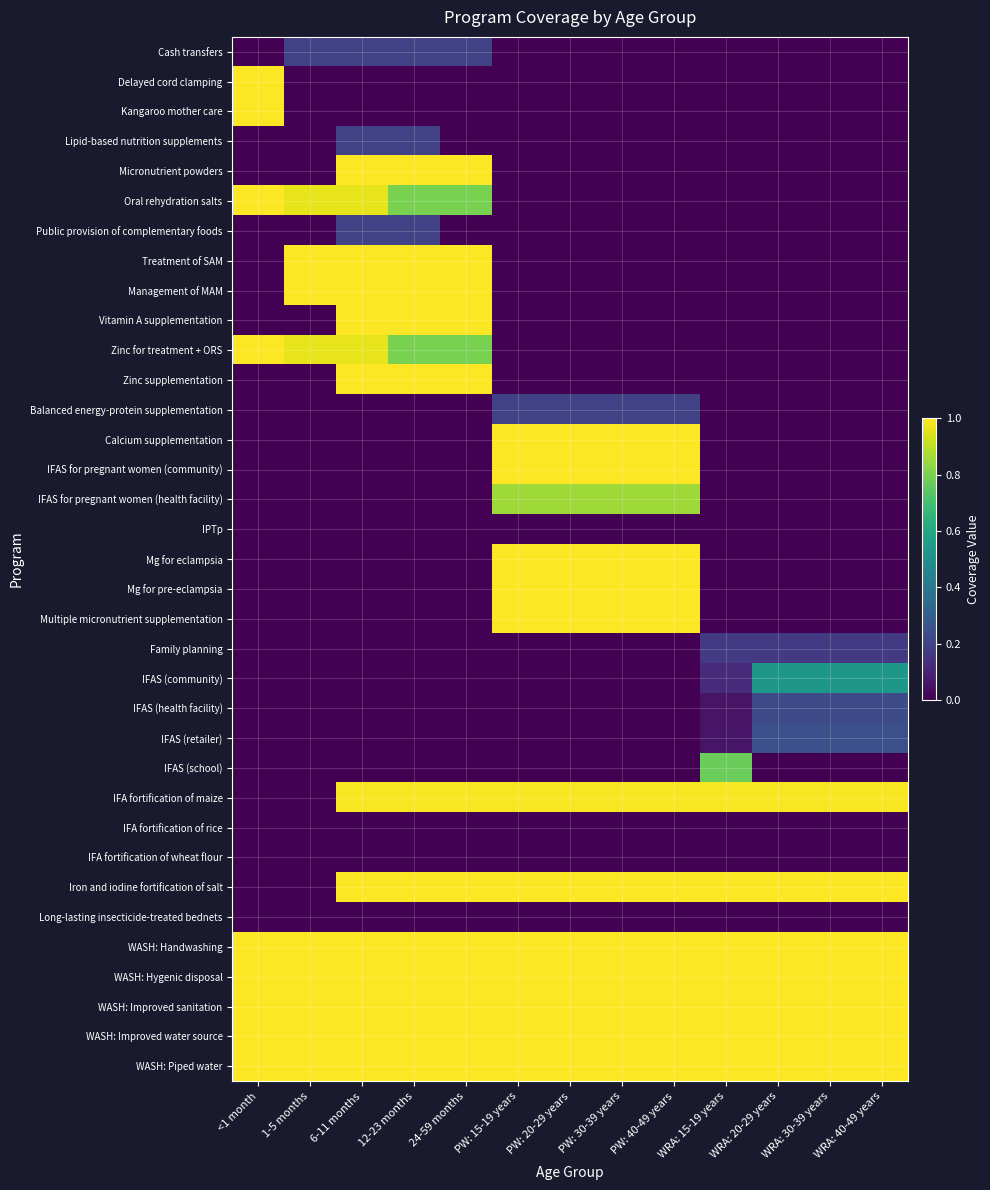

At <1 month, list the series in order from smallest to largest.

Cash transfers, Lipid-based nutrition supplements, Micronutrient powders, Public provision of complementary foods, Treatment of SAM, Management of MAM, Vitamin A supplementation, Zinc supplementation, Balanced energy-protein supplementation, Calcium supplementation, IFAS for pregnant women (community), IFAS for pregnant women (health facility), IPTp, Mg for eclampsia, Mg for pre-eclampsia, Multiple micronutrient supplementation, Family planning, IFAS (community), IFAS (health facility), IFAS (retailer), IFAS (school), IFA fortification of maize, IFA fortification of rice, IFA fortification of wheat flour, Iron and iodine fortification of salt, Long-lasting insecticide-treated bednets, Delayed cord clamping, Kangaroo mother care, WASH: Handwashing, WASH: Hygenic disposal, WASH: Improved sanitation, WASH: Improved water source, WASH: Piped water, Oral rehydration salts, Zinc for treatment + ORS